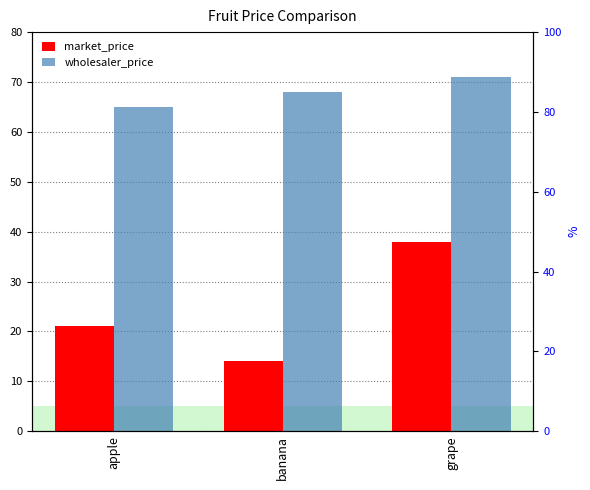

Is it true that wholesaler_price equals 68 at banana?

True